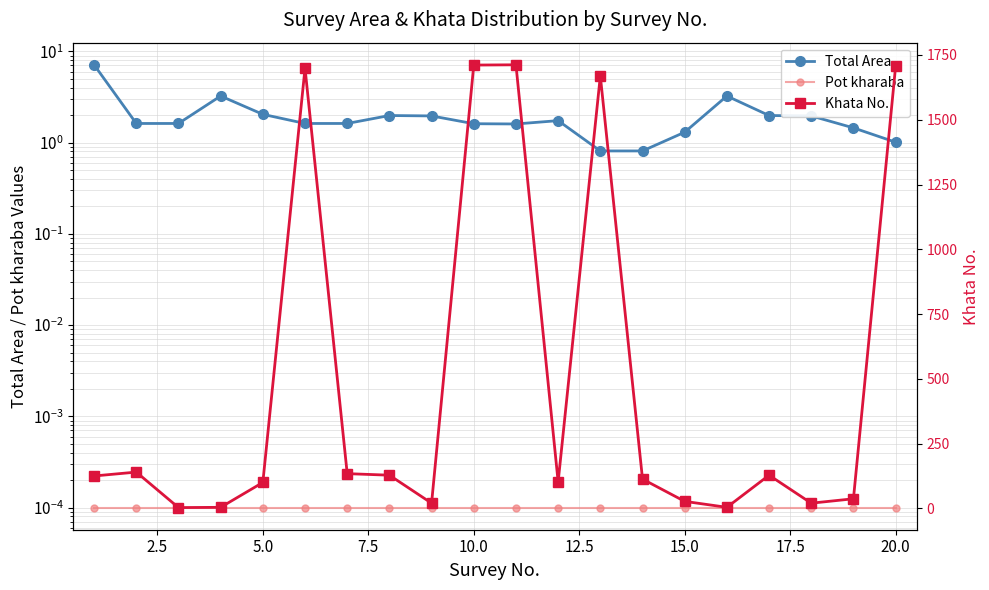

The Khata No. series shows 202.2 at 13. True or false?

False